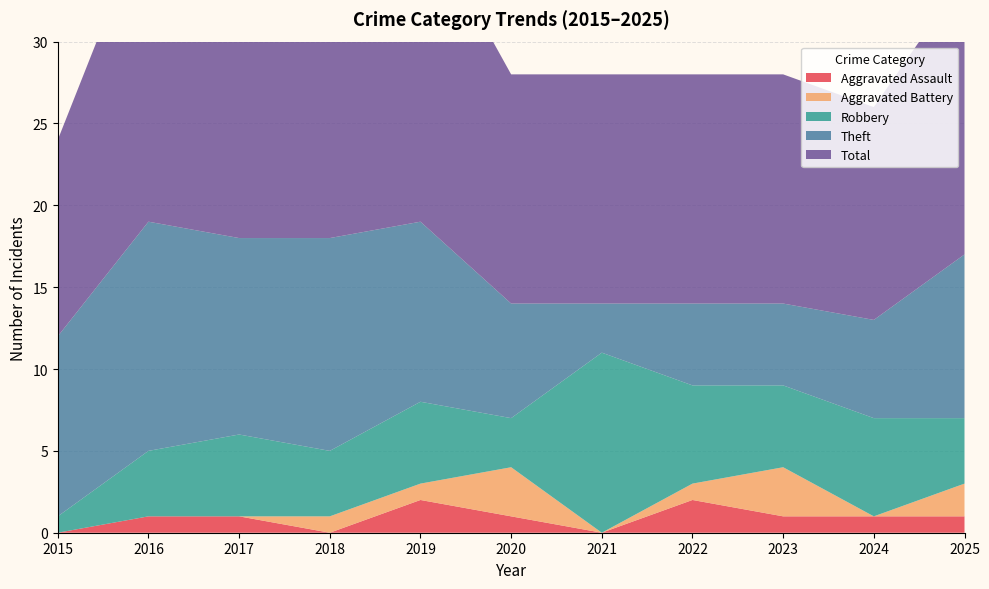

Reading right to left, transcribe all the data shown in this chart.

Aggravated Assault: 1	1	1	2	0	1	2	0	1	1	0
Aggravated Battery: 2	0	3	1	0	3	1	1	0	0	0
Robbery: 4	6	5	6	11	3	5	4	5	4	1
Theft: 10	6	5	5	3	7	11	13	12	14	11
Total: 17	13	14	14	14	14	19	18	18	19	12